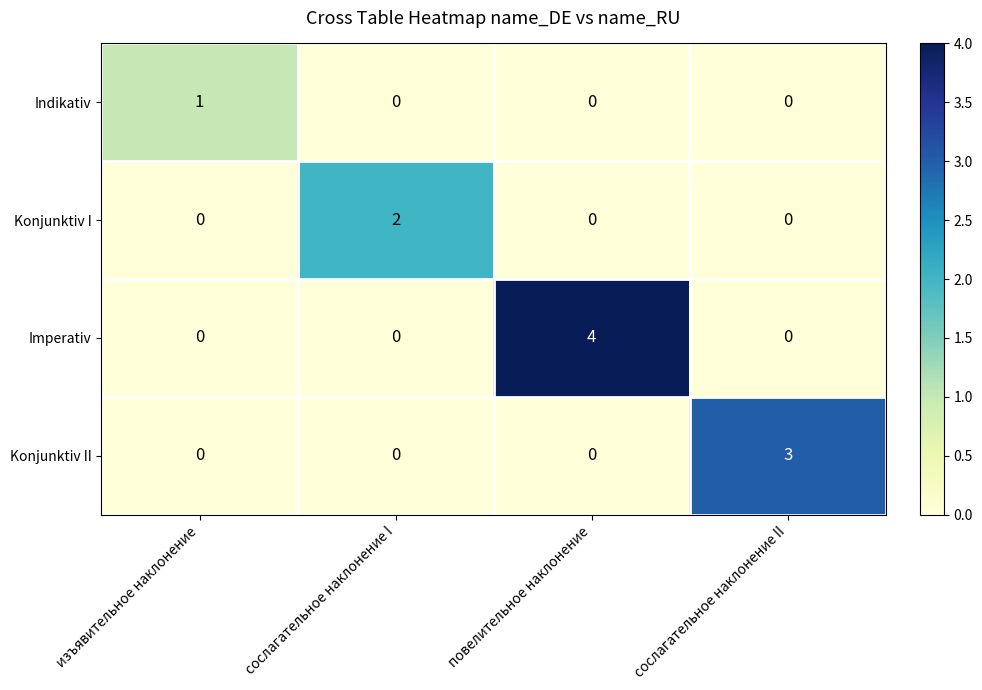

Which category has the highest value across all series?

повелительное наклонение